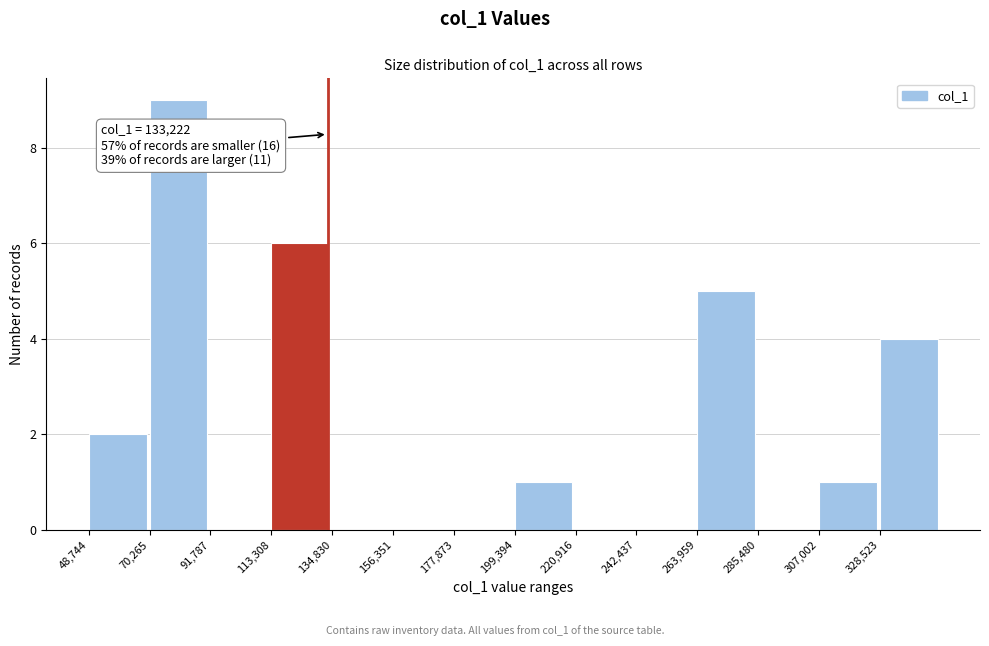

Which range on the x-axis has the tallest bar?

70000 to 90000